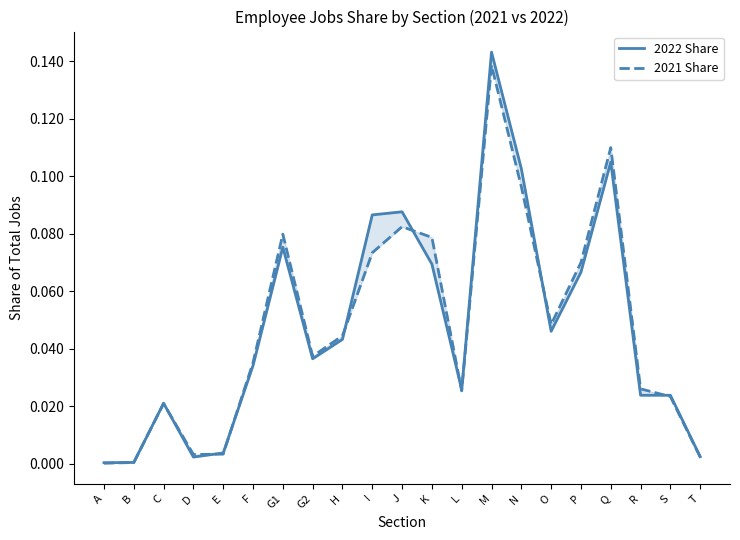

At which category does 2022 Share reach its first local valley?

D